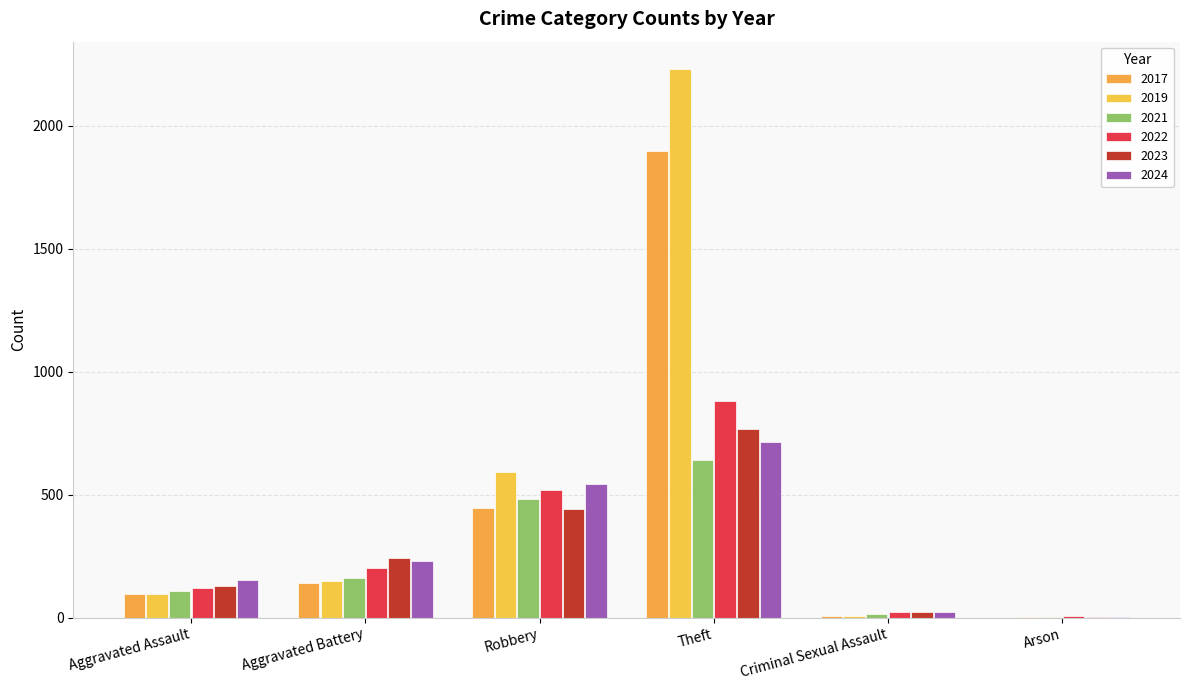

The value of 2024 at Criminal Sexual Assault is 16. True or false?

False